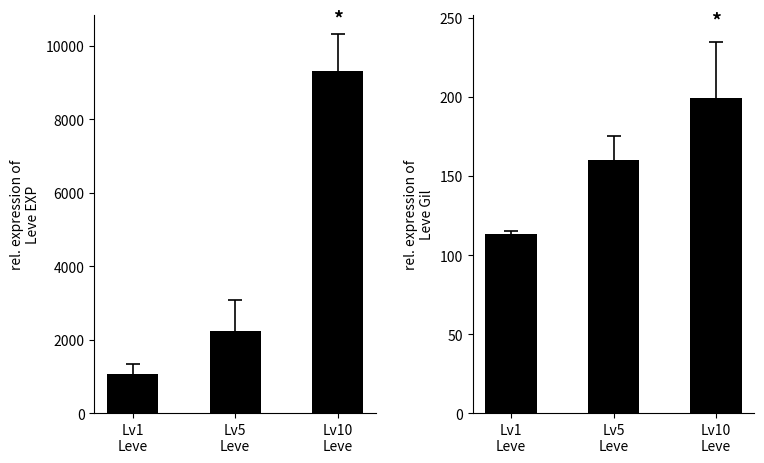

What is the sum of all Avg Leve EXP values?

12621.0